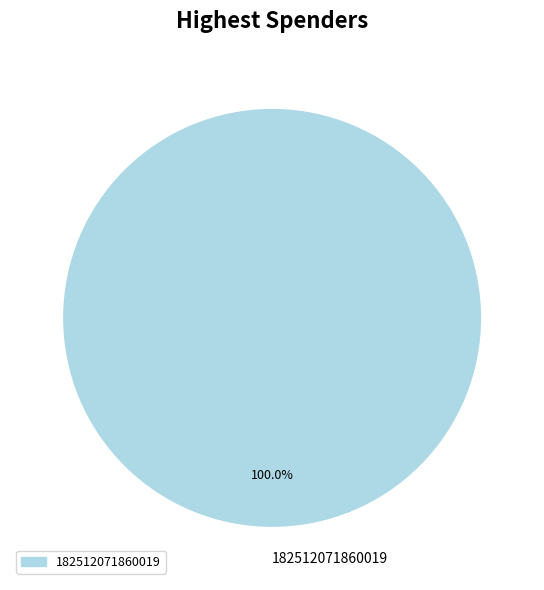

Rank the categories by value from lowest to highest.

182512071860019